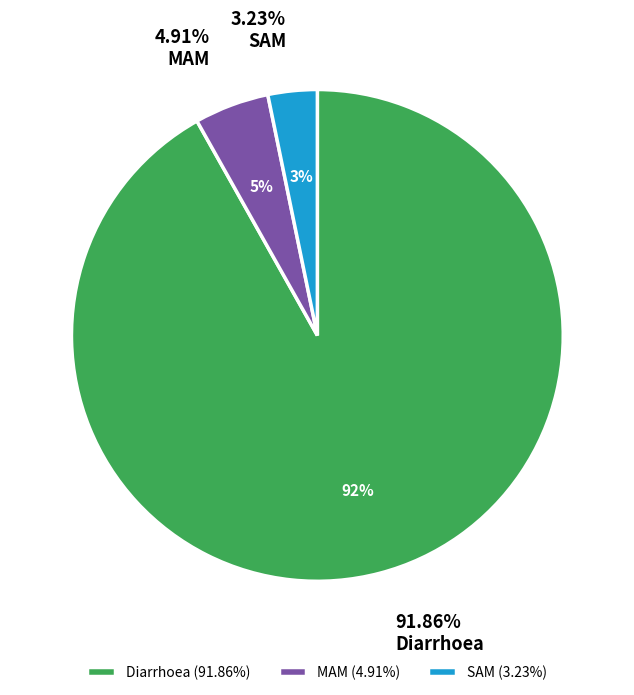

Which slice is the largest?

Diarrhoea